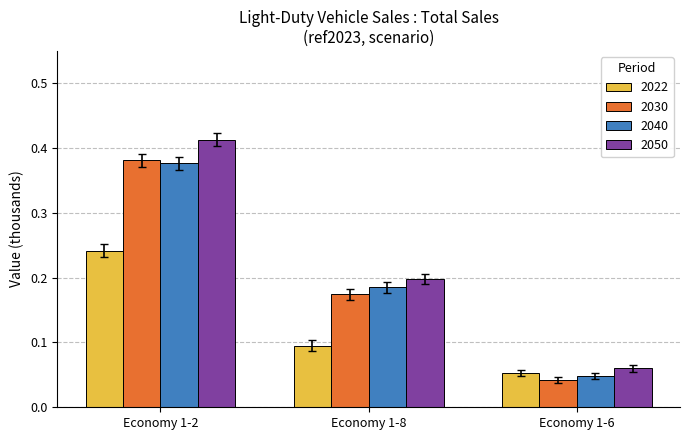

Which series has the largest range (max minus min)?

2050